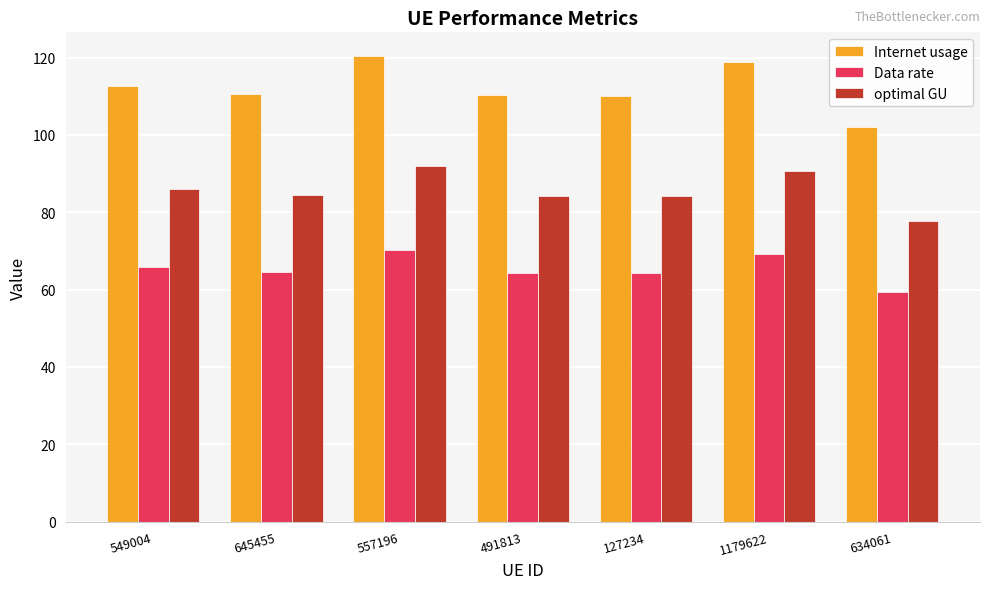

What is the smallest value displayed?

59.5